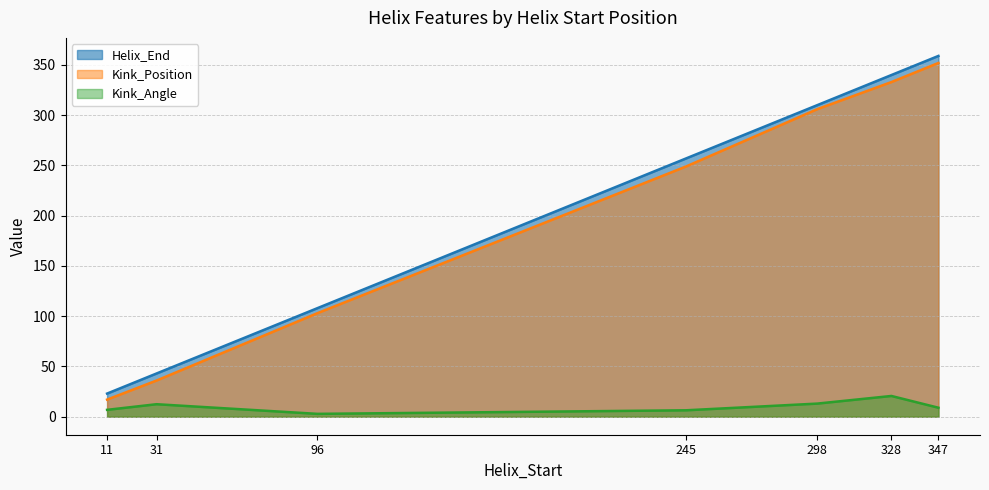

Rank the categories by Helix_End value from lowest to highest.

11, 31, 96, 245, 298, 328, 347